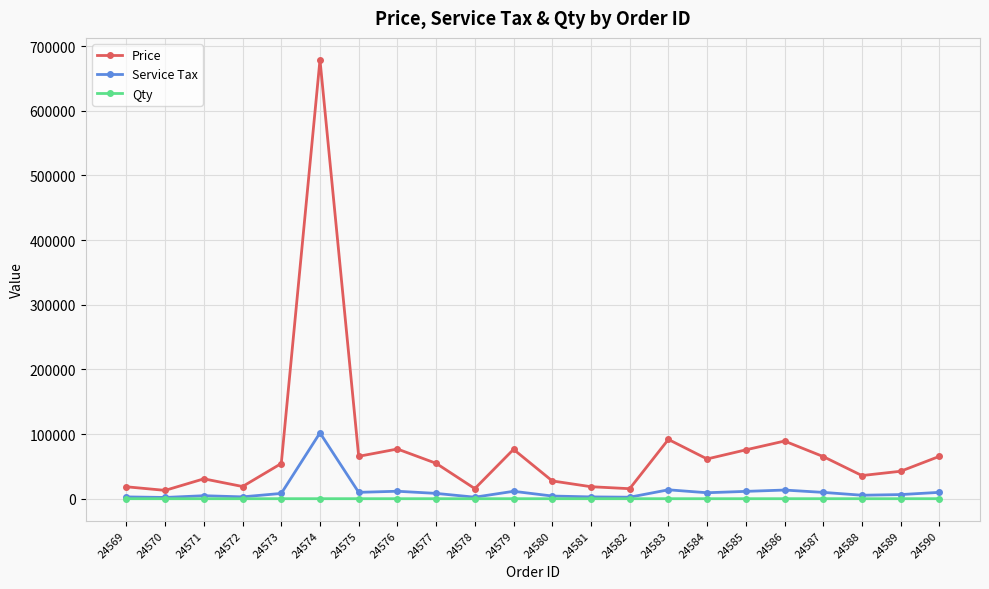

True or false: Service Tax and Price cross at least once.

False